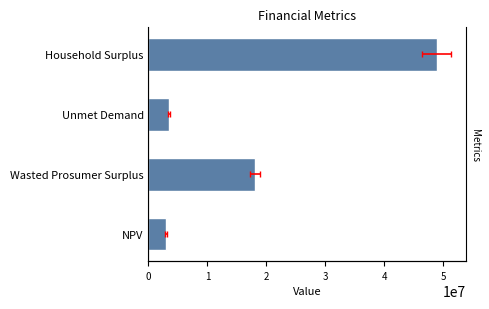

What is the change in value from 0 to 1?

+15105982.9